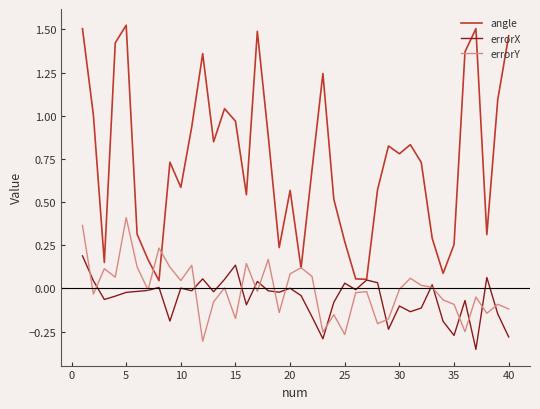

Which series has the largest total across all categories?

angle